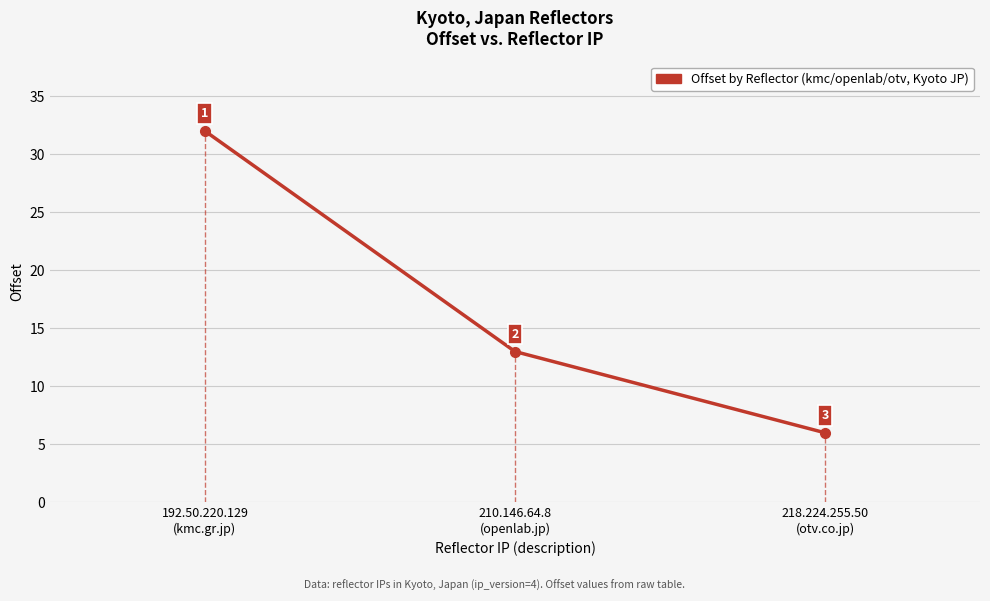

Is it true that the value at 218.224.255.50
(otv.co.jp) is 9?

False